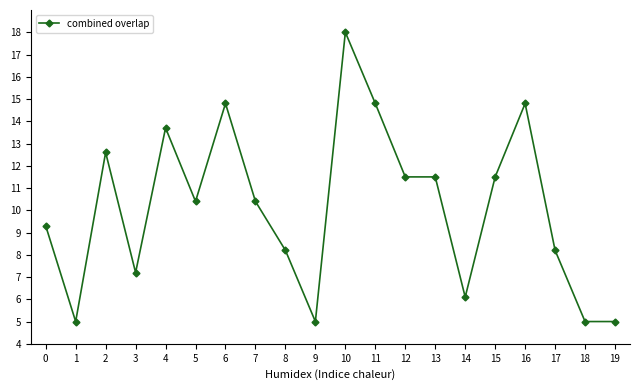

What is the value of the 5th point from the left?

13.7